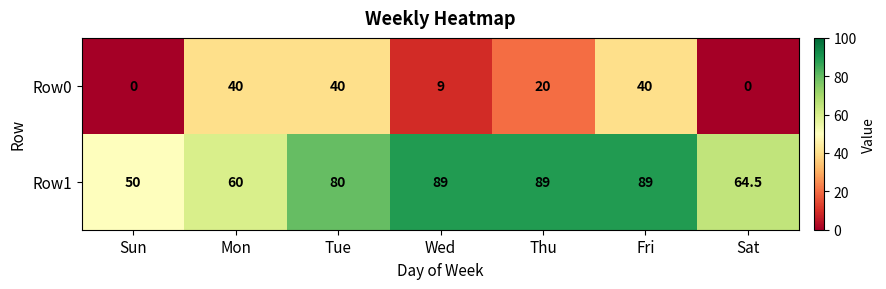

Which series has the largest total across all categories?

Row1